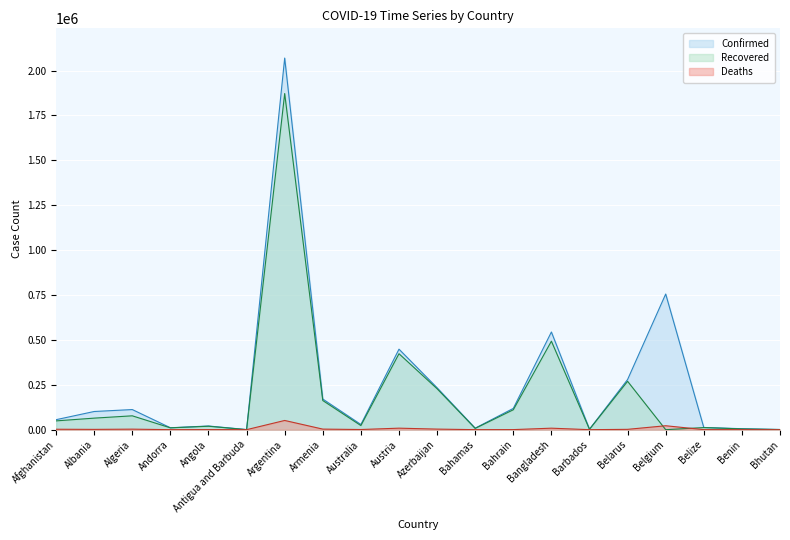

List the labels in order of Confirmed value, largest first.

Argentina, Belgium, Bangladesh, Austria, Belarus, Azerbaijan, Armenia, Bahrain, Algeria, Albania, Afghanistan, Australia, Angola, Belize, Andorra, Bahamas, Benin, Barbados, Bhutan, Antigua and Barbuda